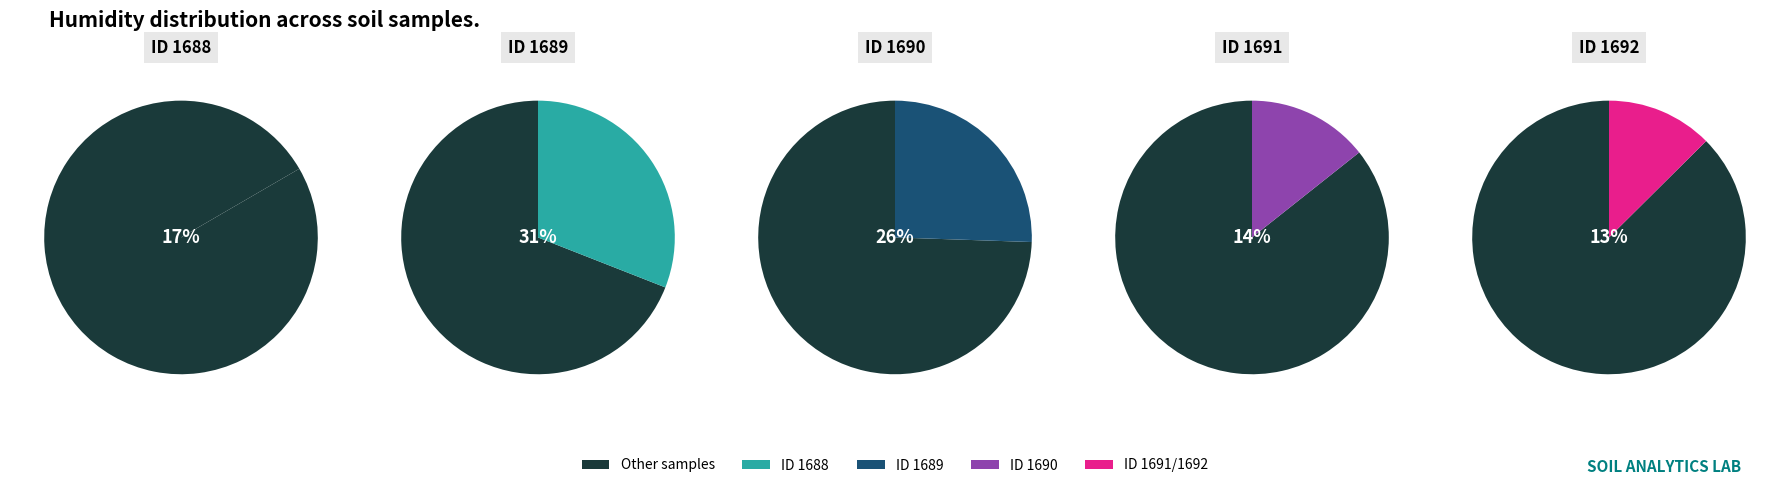

Which has a higher value, 1691 or 1692?

1691